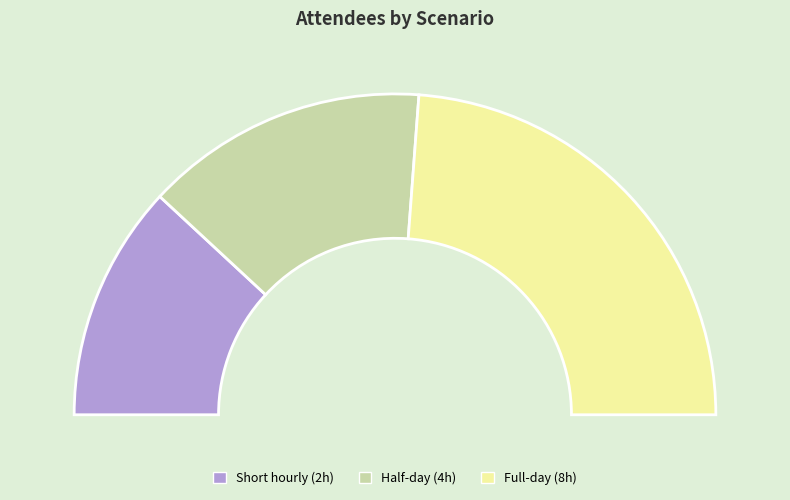

What is the change in value from Short hourly (2h) to Full-day (8h)?

+10